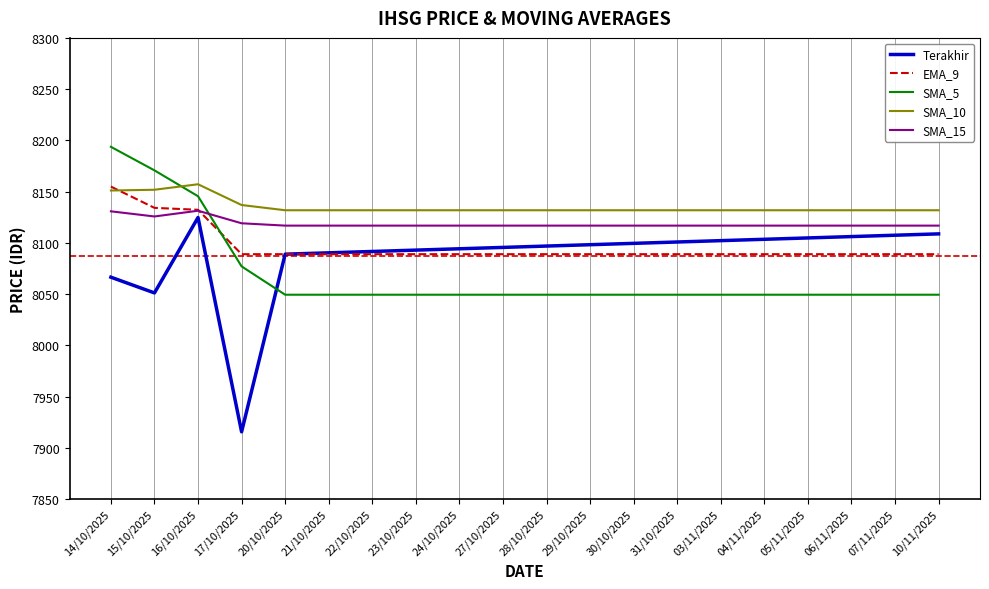

What is the average value of the Terakhir series?

8087.0